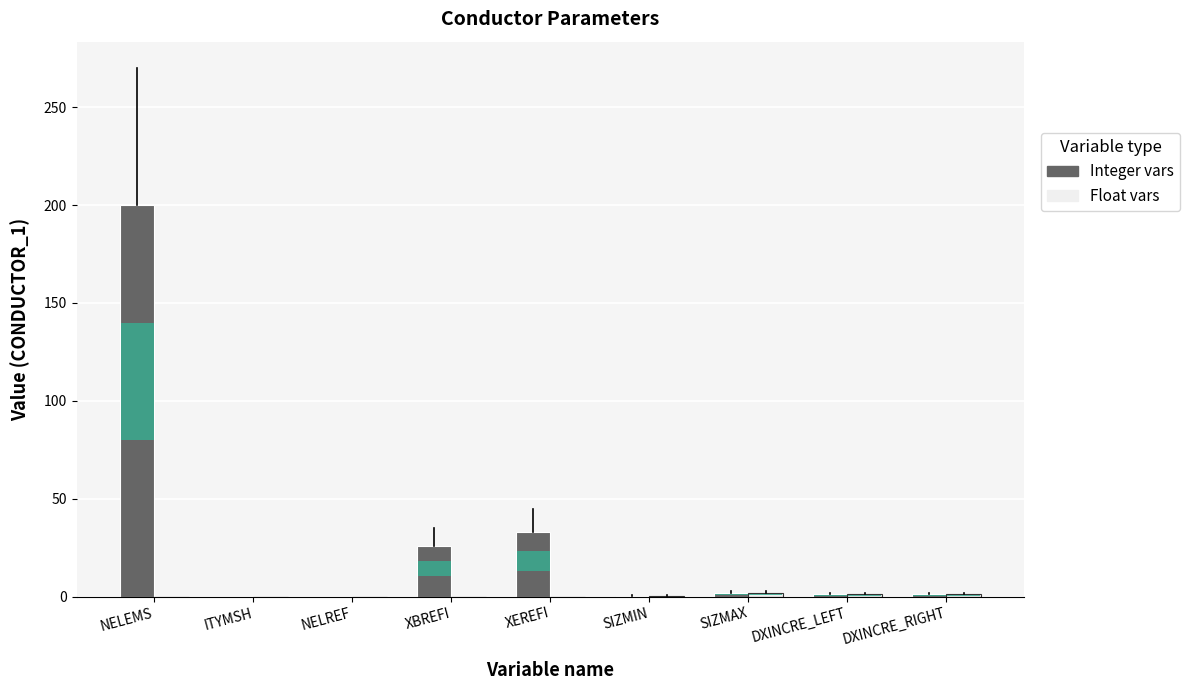

Is the value of Float vars at ITYMSH greater than the value of Integer vars at XBREFI?

No